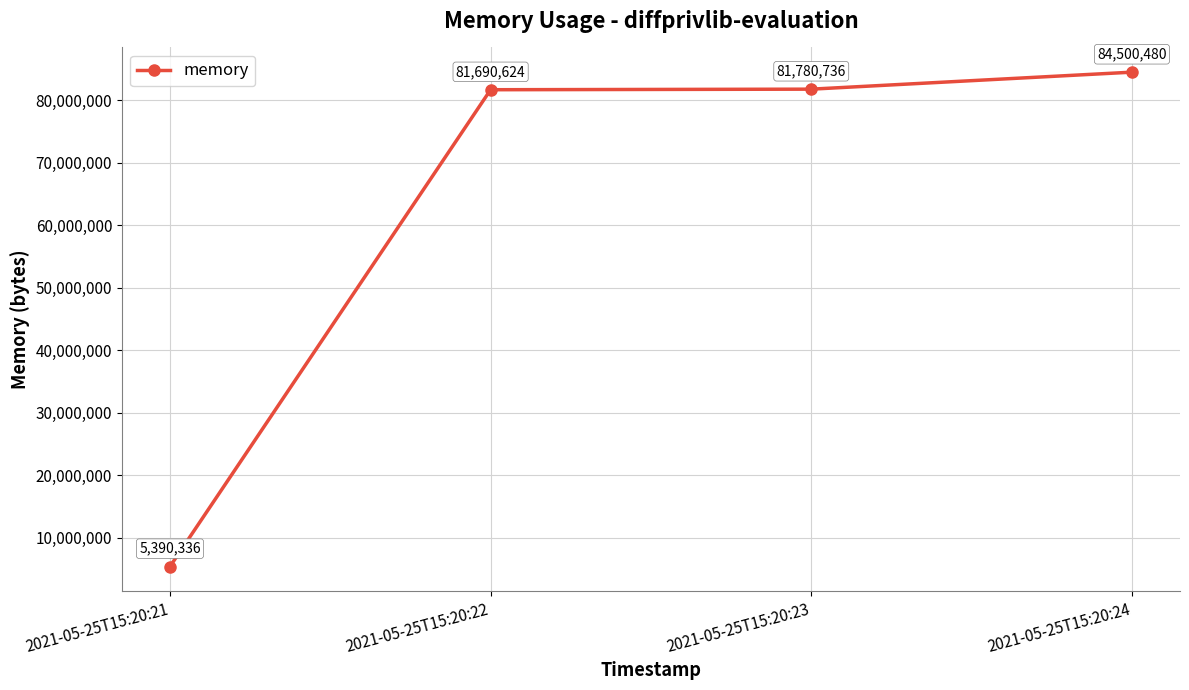

Does the chart display data point markers on the line(s)?

Yes